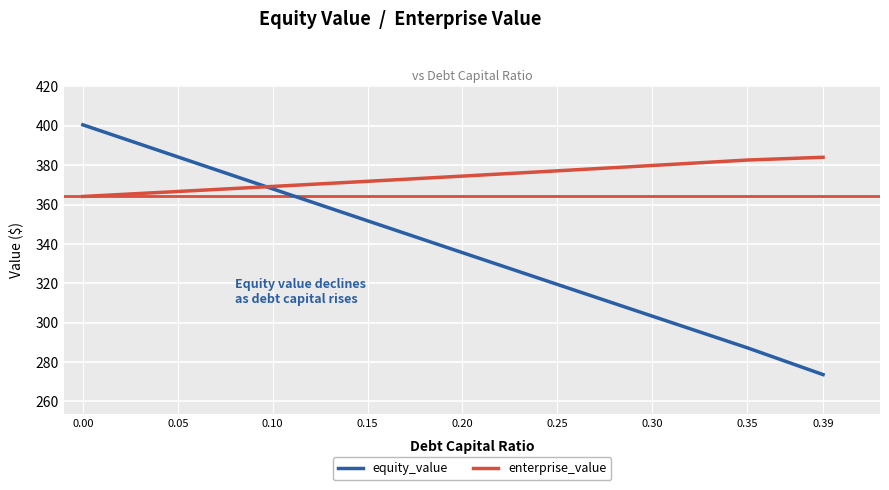

After their last crossing, which series has the higher values: enterprise_value or equity_value?

enterprise_value